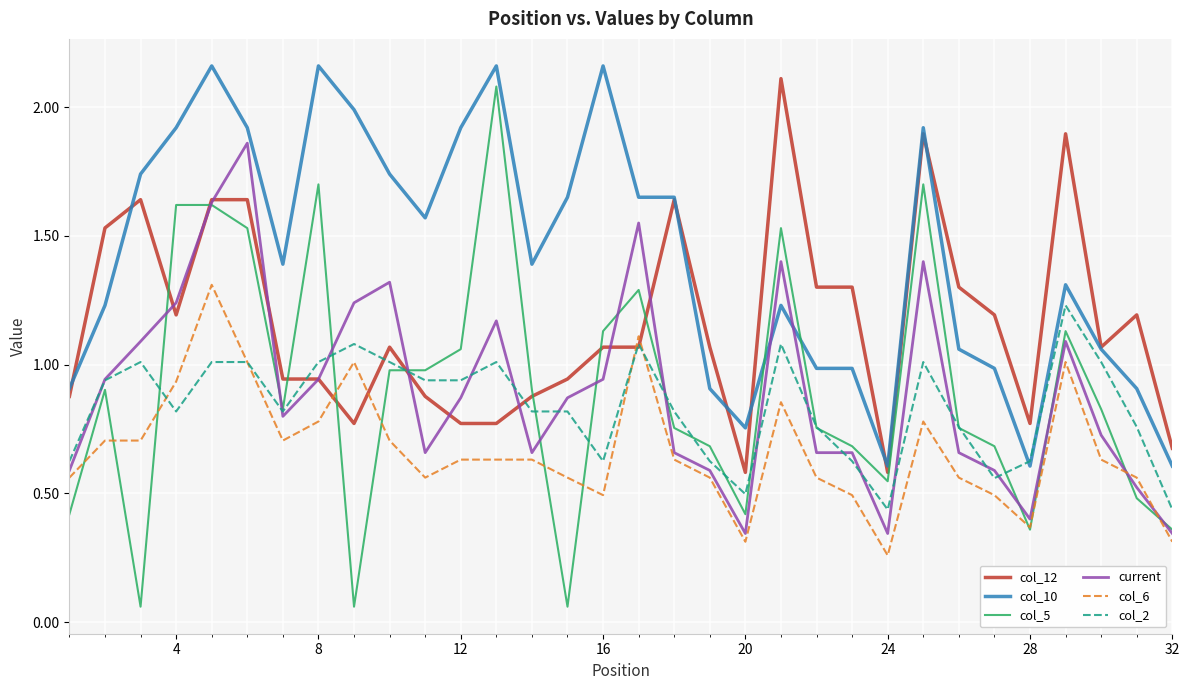

Which series has the largest total across all categories?

col_10